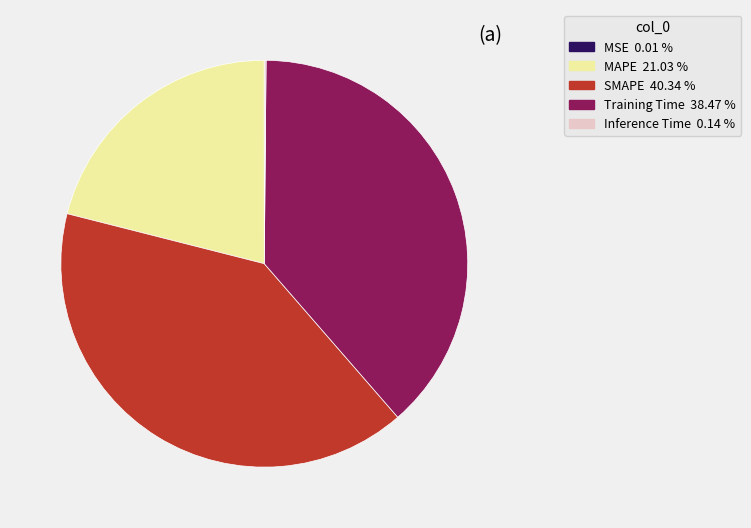

Which slice is the largest?

SMAPE